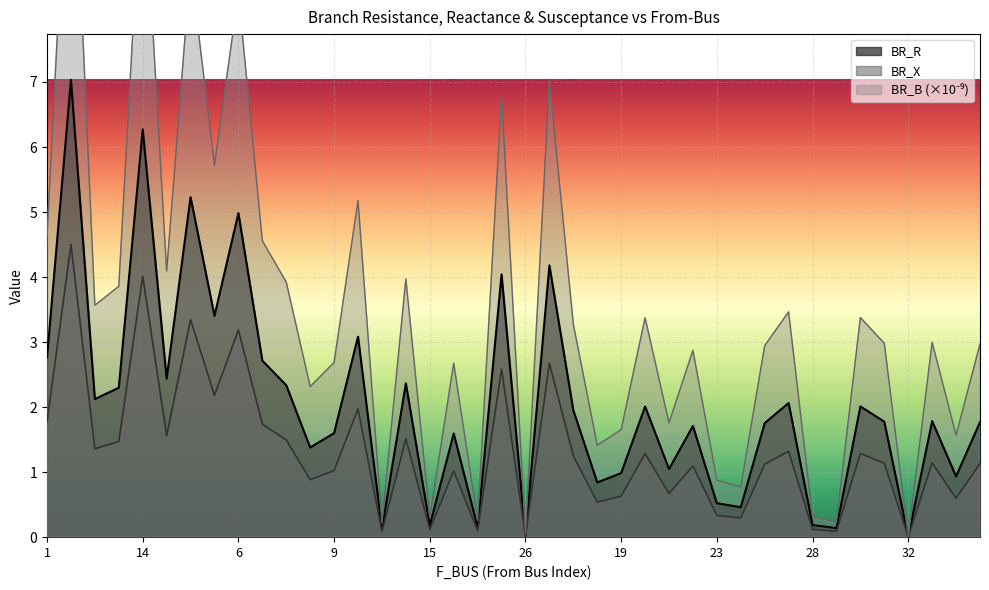

What is the label of the 3rd point from the left?

2